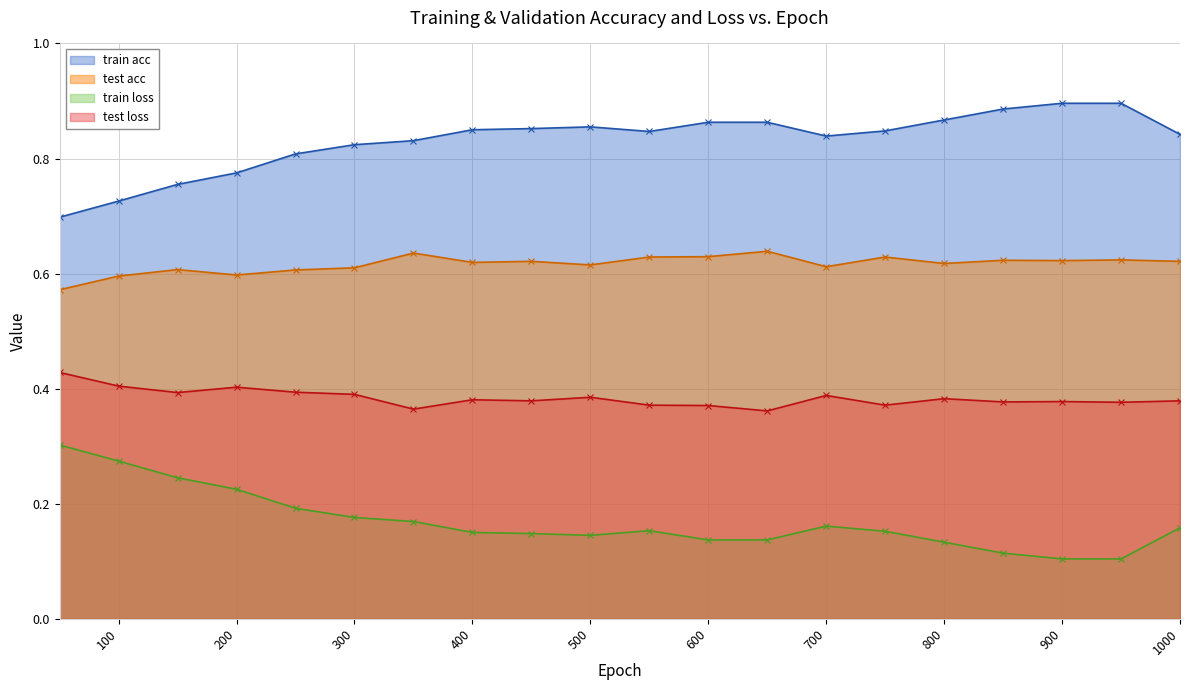

What is the value of the train acc point at the 16th from the left?

0.9